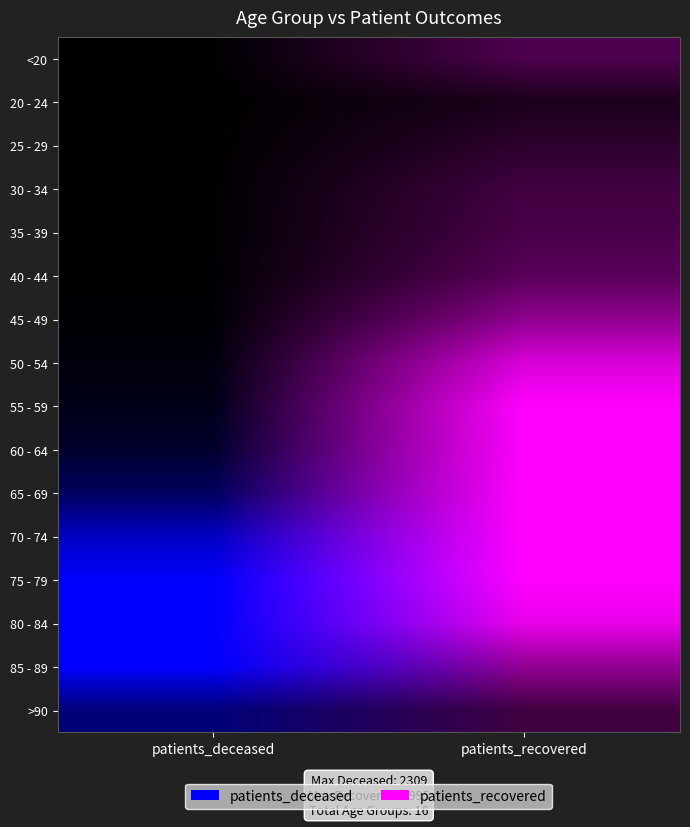

What is the sum of the 45 - 49 values at 1 and 0?

3287